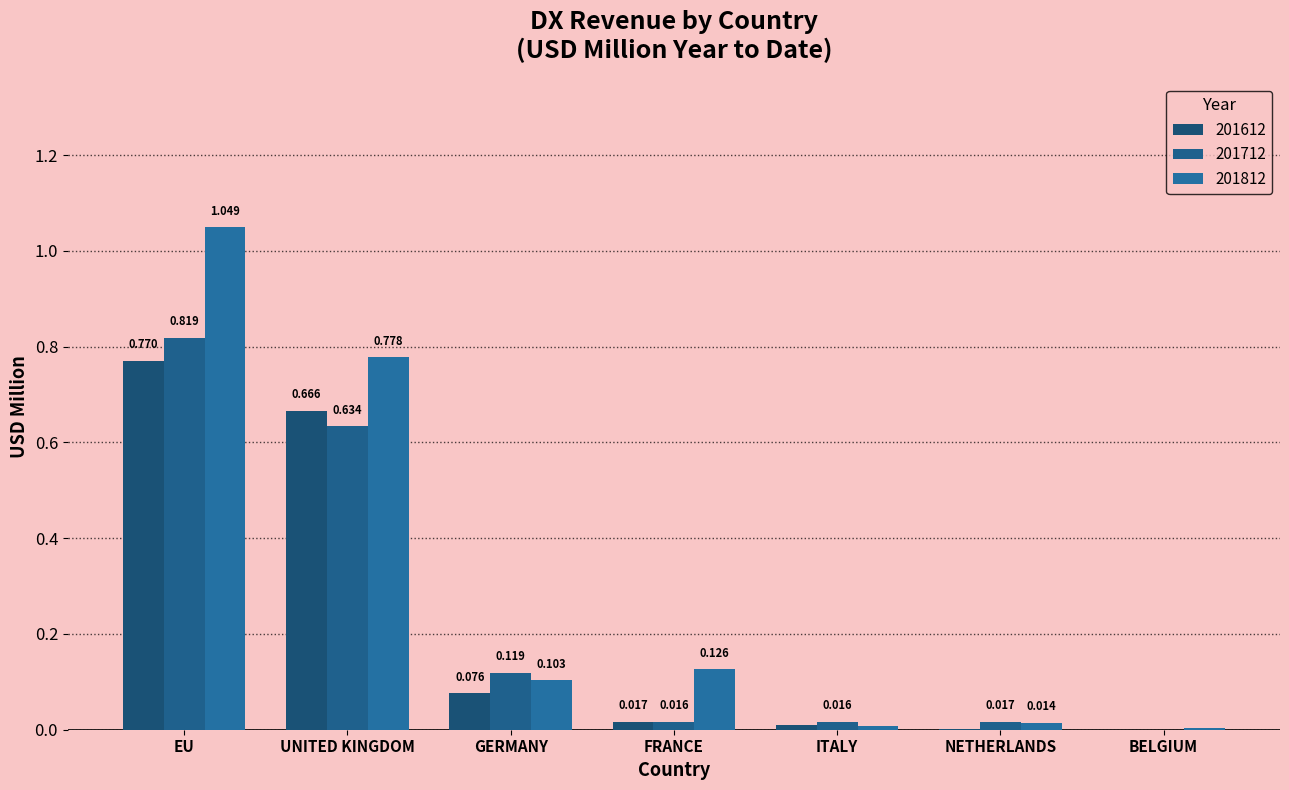

How many values in the 201612 series exceed 0?

6